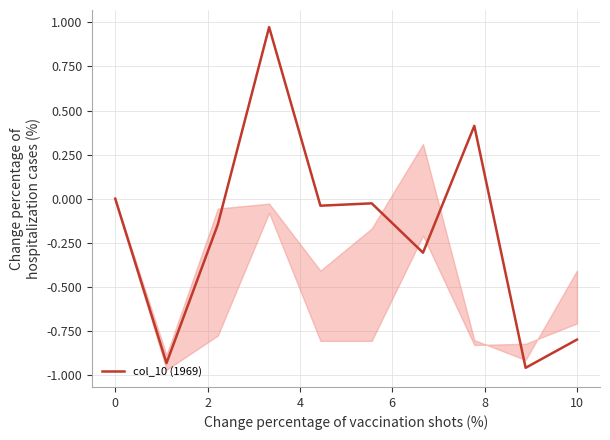

True or false: the data shows -0.9 at 2.

True